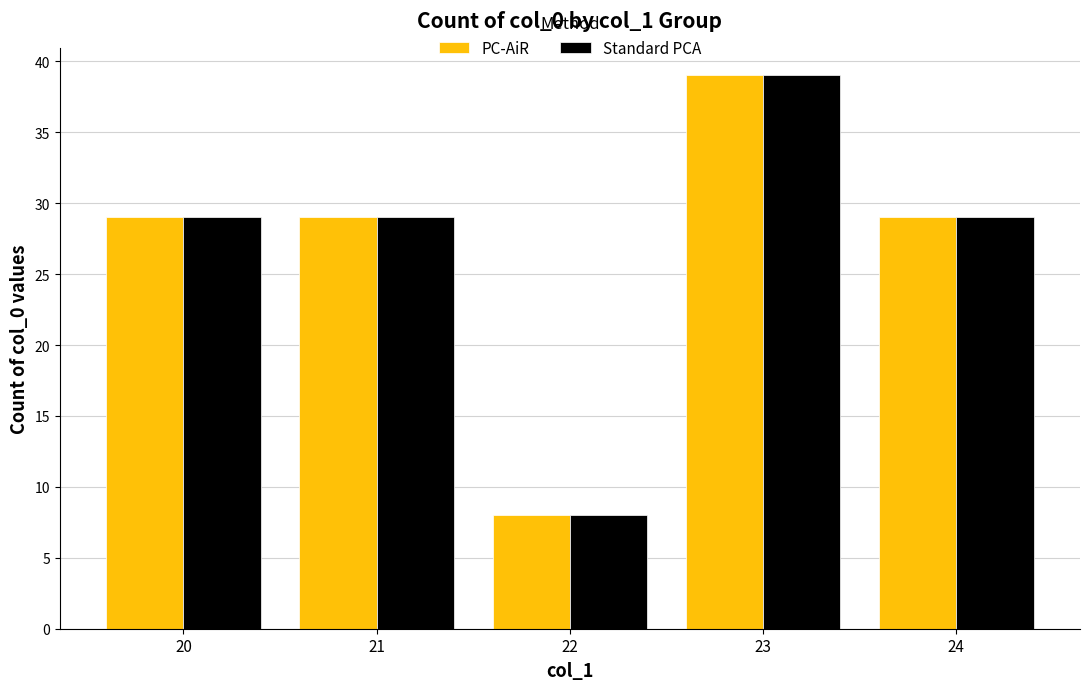

Reading right to left, list all the values displayed in this chart.

PC-AiR: 24=29	23=39	22=8	21=29	20=29
Standard PCA: 24=29	23=39	22=8	21=29	20=29